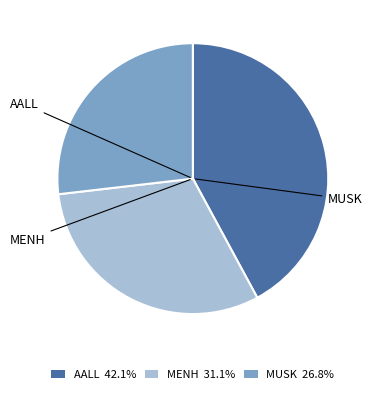

True or false: MENH accounts for 31% of the total.

True